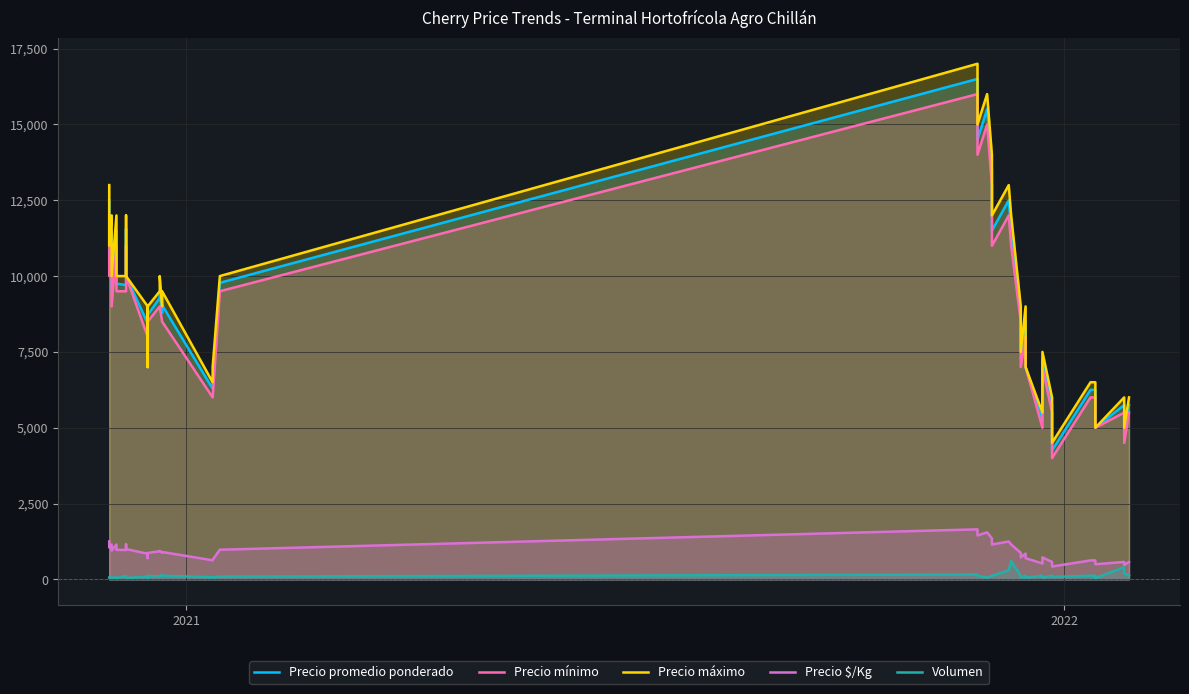

What is the difference between the maximum and second lowest values in the Volumen series?

560